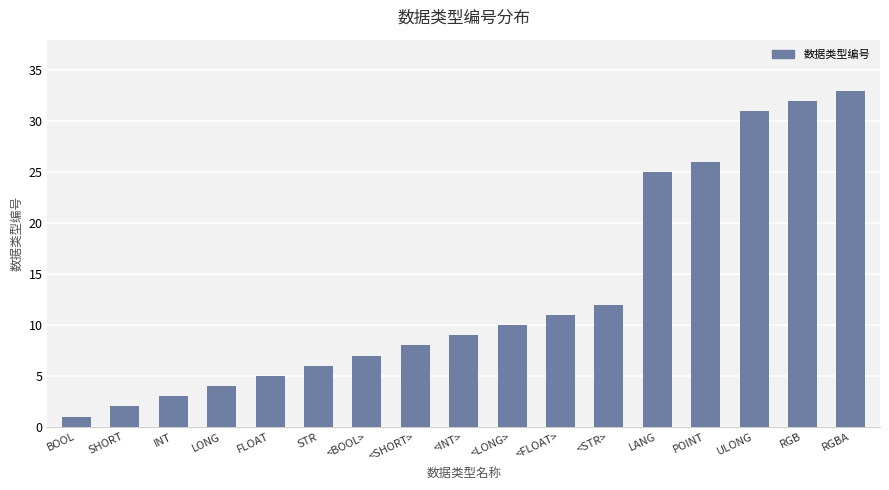

What is the difference between the values at FLOAT and <STR>?

7